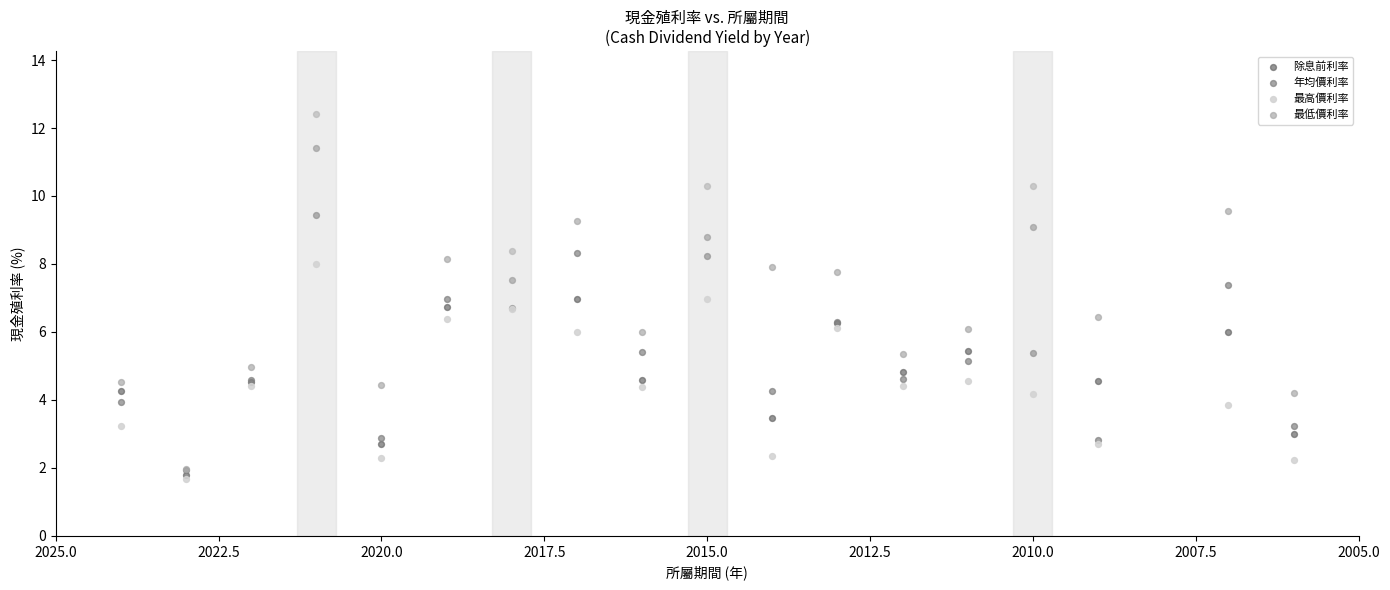

Which series has the widest spread of Y values?

最低價利率